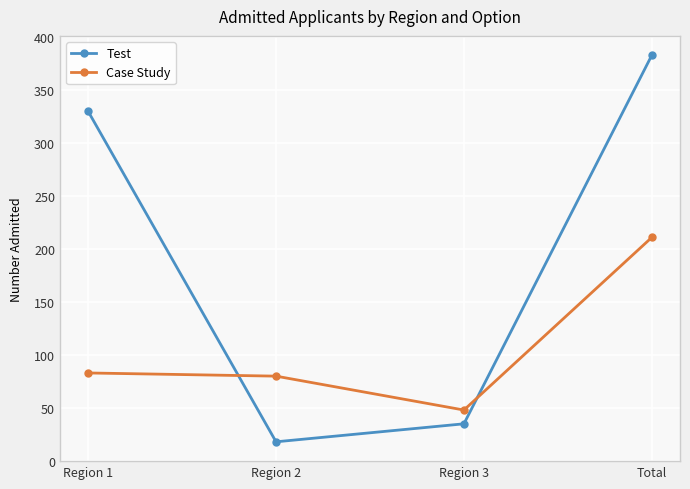

The value of Case Study at Region 1 is 56. True or false?

False